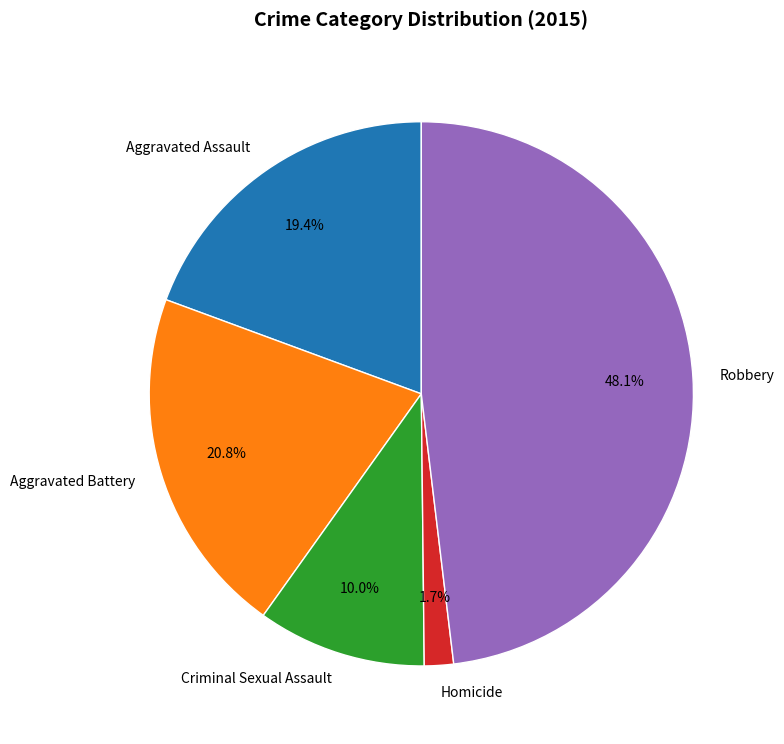

Is it true that Robbery is 48% of the pie?

True